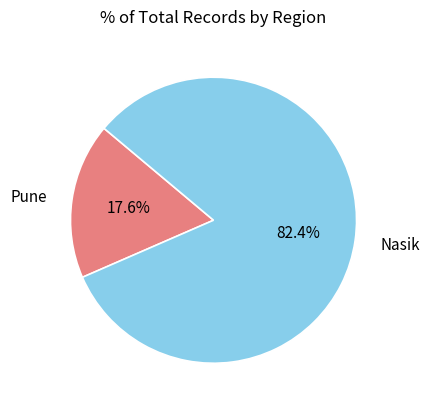

What is the smallest slice in the pie chart?

Pune